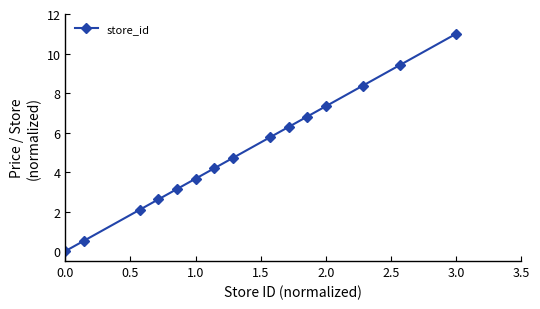

Reading left to right, transcribe all the data shown in this chart.

0.0	0.5	2.1	2.6	3.1	3.7	4.2	4.7	5.8	6.3	6.8	7.3	8.4	9.4	11.0